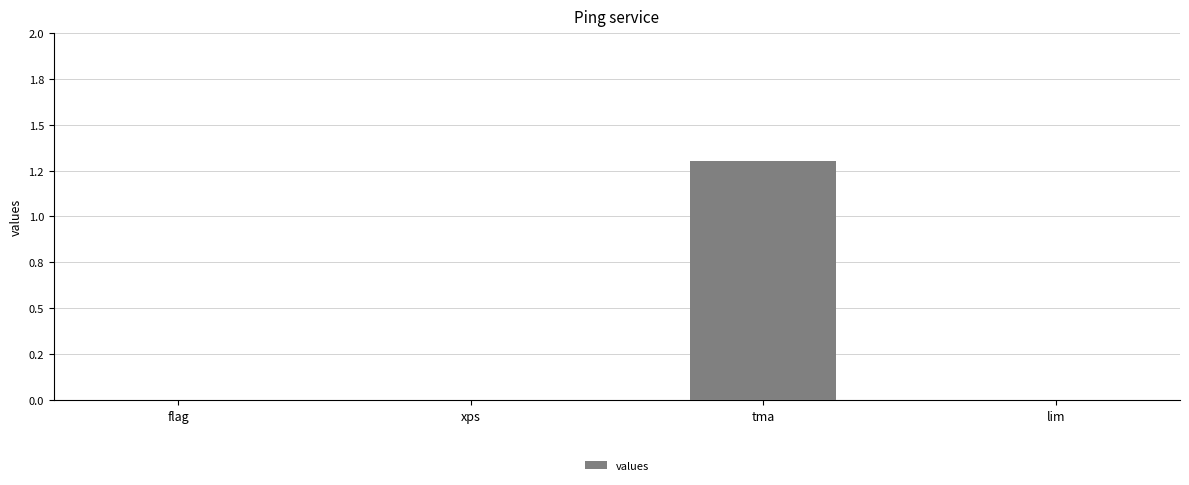

The chart shows a value of 0.0 at flag. True or false?

True